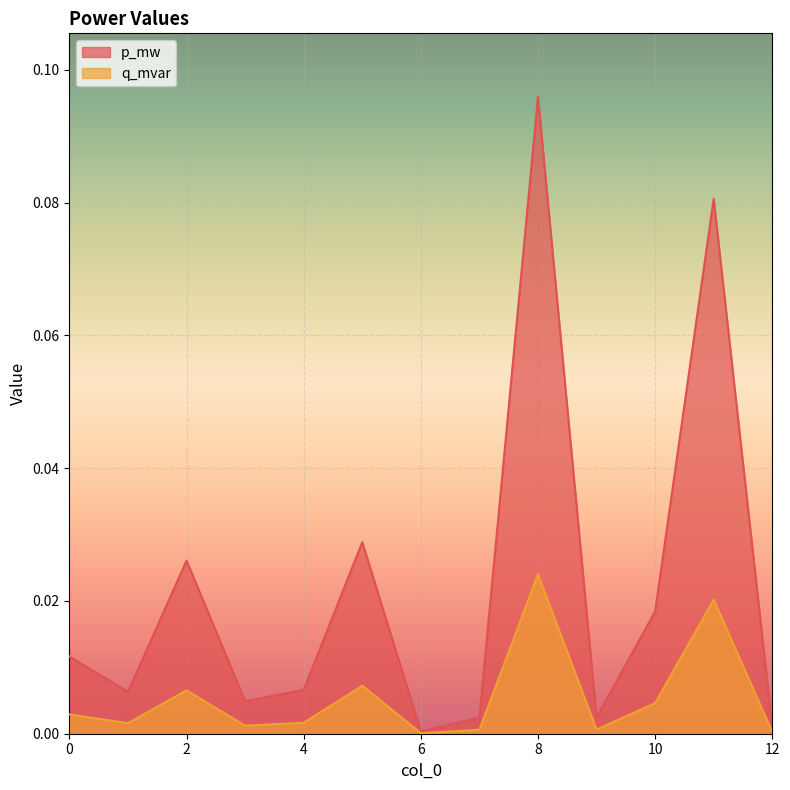

True or false: q_mvar has a value of 0.0 at 7.

True